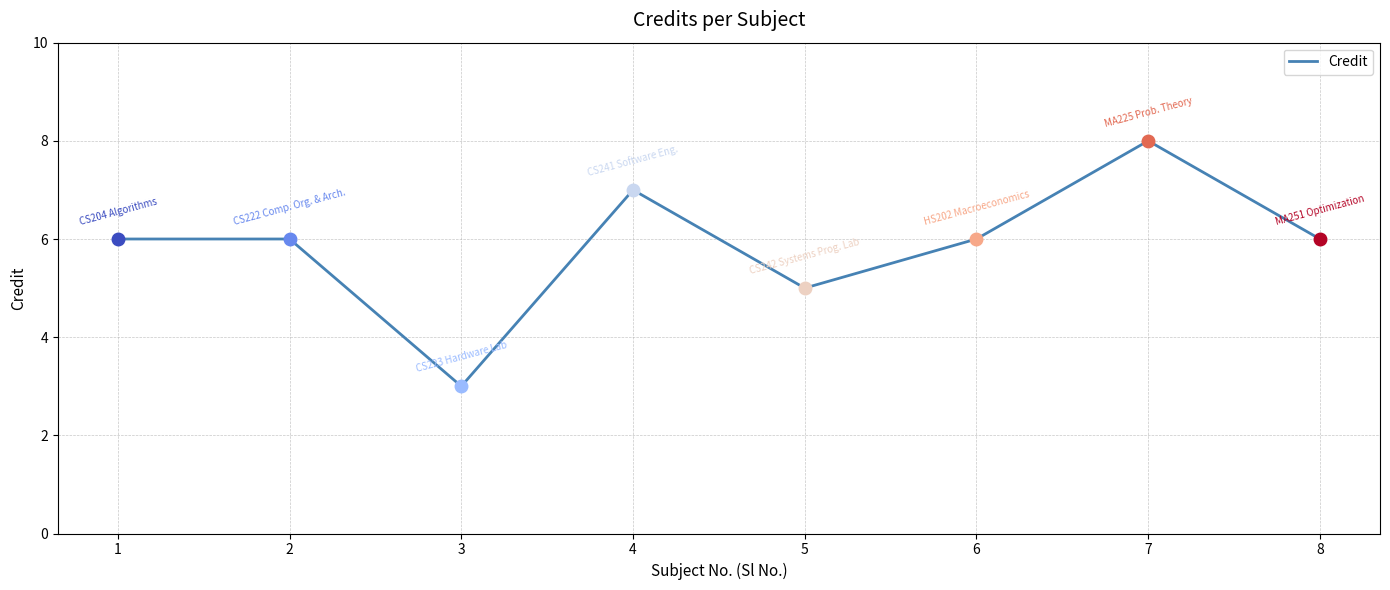

What is the smallest value displayed?

3